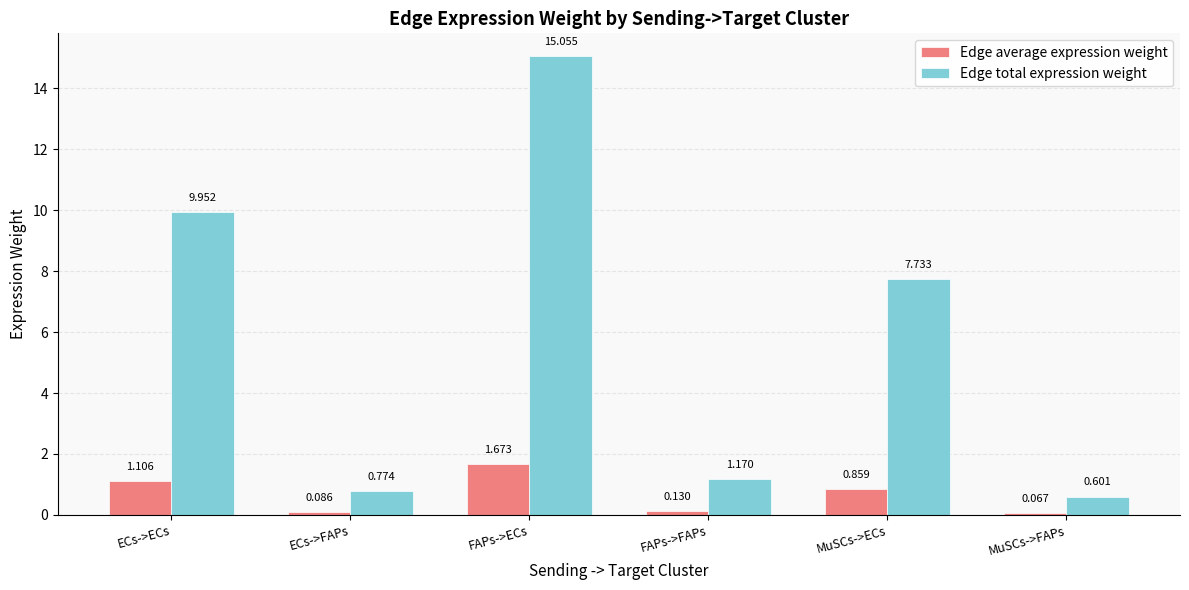

Which series has the largest total across all categories?

Edge total expression weight